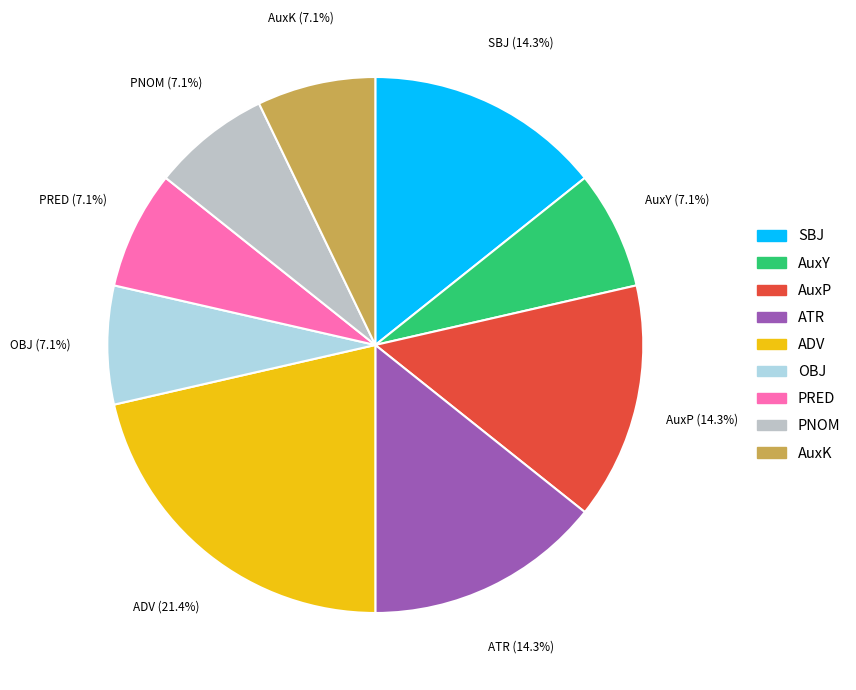

Combined, do OBJ and ATR account for over 50%?

No